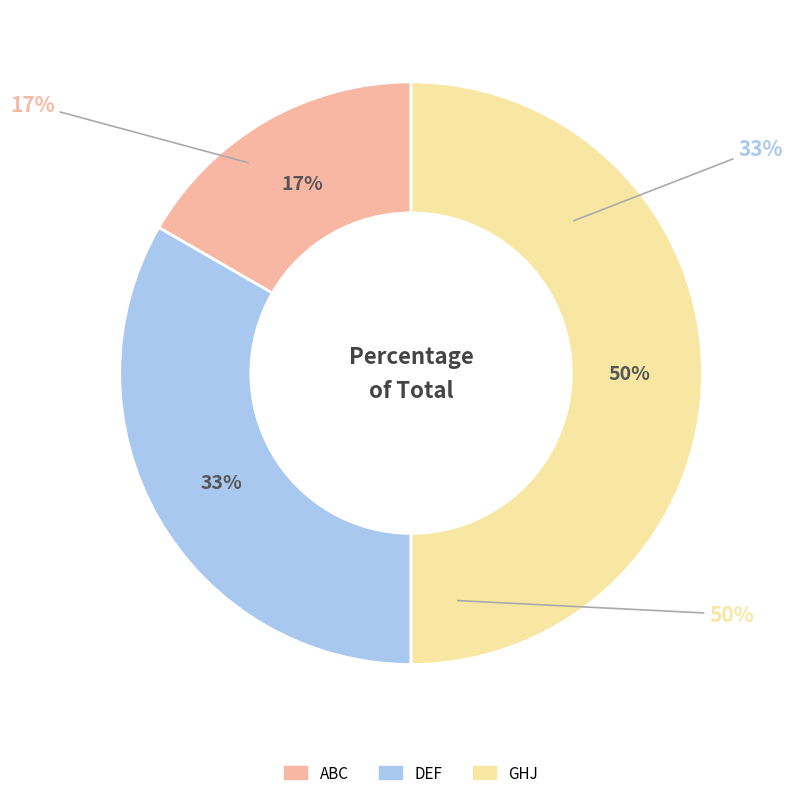

Which category has the biggest portion of the pie?

GHJ